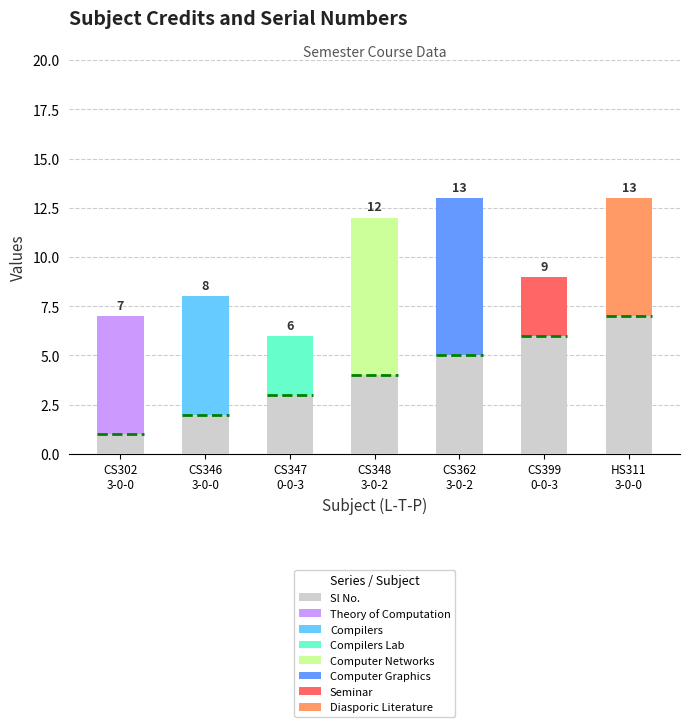

The chart shows a value of 4 at CS348
3-0-2. True or false?

True